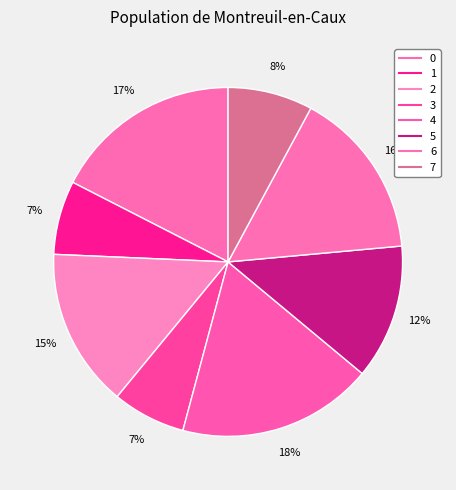

Count the number of slices in the pie.

8